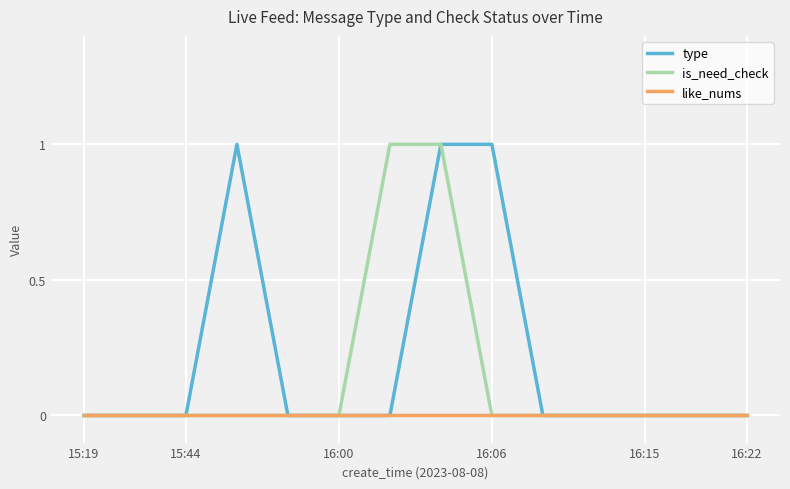

Where is type nearest to the value 0?

15:19